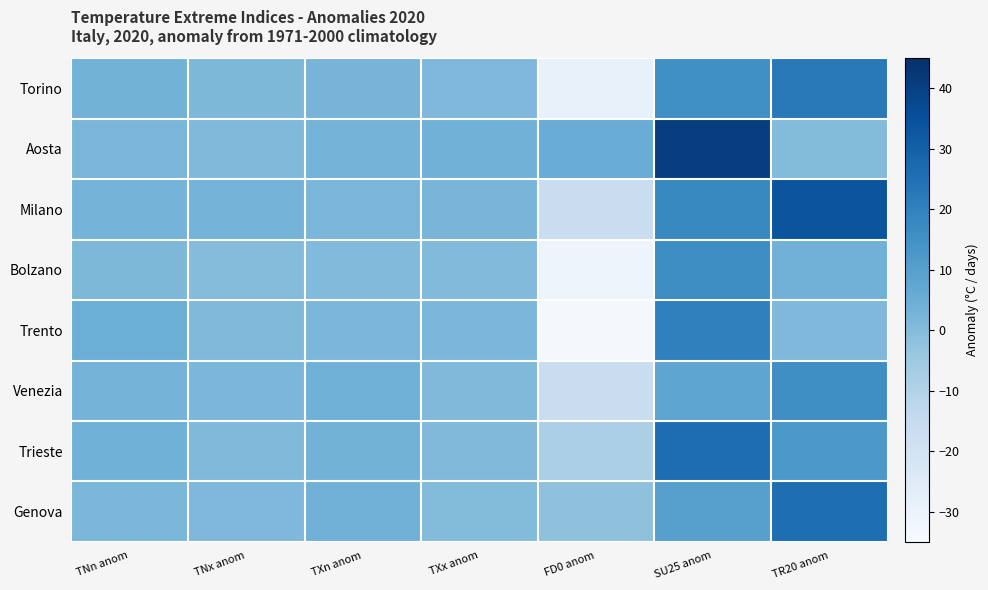

Reading right to left, transcribe all the data shown in this chart.

Torino: TR20 anom=22.4	SU25 anom=15.6	FD0 anom=-29.0	TXx anom=1.2	TXn anom=2.7	TNx anom=1.3	TNn anom=3.4
Aosta: TR20 anom=0.1	SU25 anom=40.5	FD0 anom=5.5	TXx anom=3.6	TXn anom=3.1	TNx anom=0.8	TNn anom=2.0
Milano: TR20 anom=33.6	SU25 anom=17.8	FD0 anom=-16.8	TXx anom=2.4	TXn anom=2.0	TNx anom=2.8	TNn anom=2.9
Bolzano: TR20 anom=3.6	SU25 anom=16.4	FD0 anom=-31.2	TXx anom=0.6	TXn anom=0.3	TNx anom=-0.0	TNn anom=1.5
Trento: TR20 anom=1.1	SU25 anom=20.1	FD0 anom=-33.2	TXx anom=1.8	TXn anom=1.9	TNx anom=0.7	TNn anom=5.0
Venezia: TR20 anom=15.9	SU25 anom=7.8	FD0 anom=-16.8	TXx anom=0.8	TXn anom=3.9	TNx anom=1.9	TNn anom=3.1
Trieste: TR20 anom=12.6	SU25 anom=26.0	FD0 anom=-8.4	TXx anom=0.7	TXn anom=3.3	TNx anom=0.8	TNn anom=4.1
Genova: TR20 anom=25.8	SU25 anom=9.9	FD0 anom=-2.0	TXx anom=0.3	TXn anom=3.5	TNx anom=1.0	TNn anom=1.6